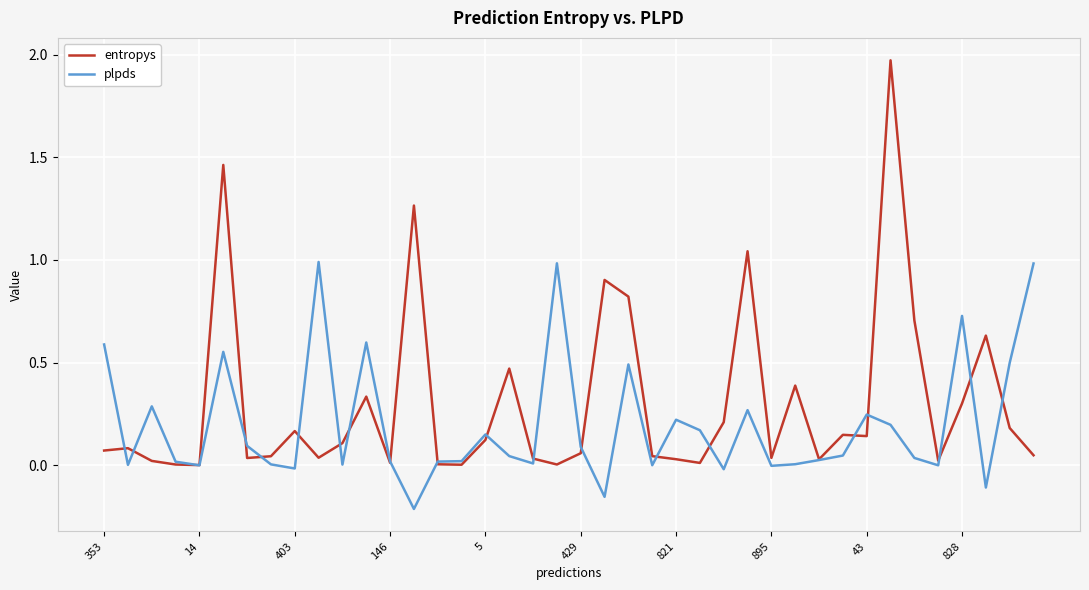

Rank the series by their average value, from lowest to highest.

plpds, entropys